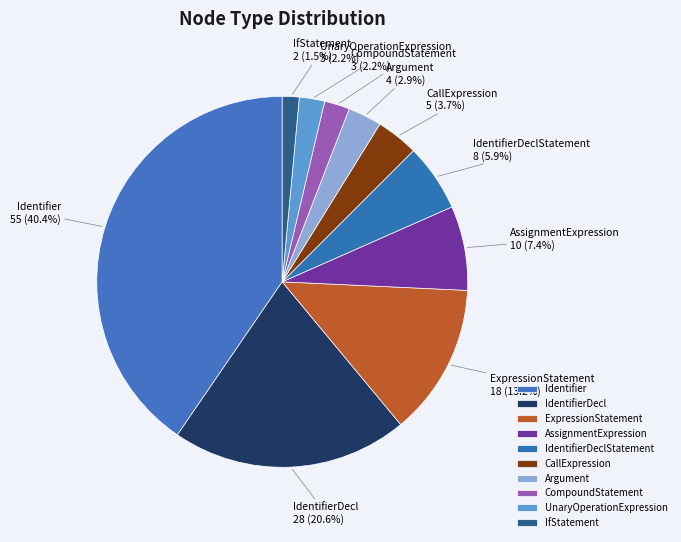

What is the ratio of the value at ExpressionStatement to the value at IdentifierDecl?

0.6